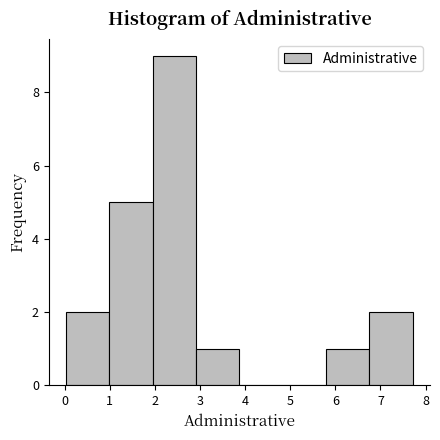

Reading left to right, list every bar in this chart as the range it spans on the x-axis followed by its height. Neither the bar edges nor the heights are printed on the chart, so give them approximately, as read against the axes.

0.0 to 1.0: 2
1.0 to 2.0: 5
2.0 to 2.9: 9
2.9 to 3.9: 1
3.9 to 4.8: 0
4.8 to 5.8: 0
5.8 to 6.8: 1
6.8 to 7.7: 2